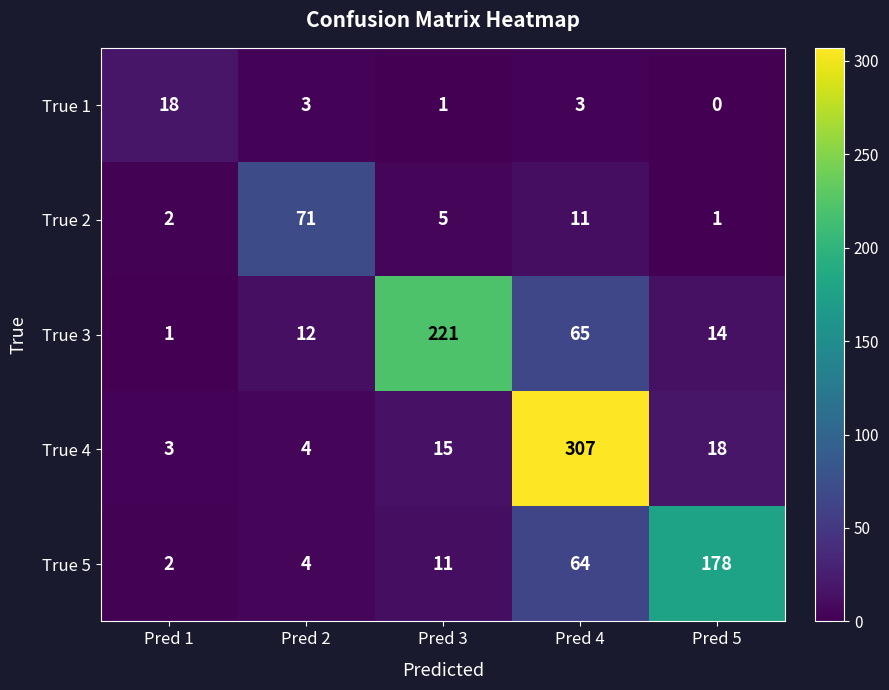

Reading left to right, transcribe all the data shown in this chart.

True 1: 18	3	1	3	0
True 2: 2	71	5	11	1
True 3: 1	12	221	65	14
True 4: 3	4	15	307	18
True 5: 2	4	11	64	178